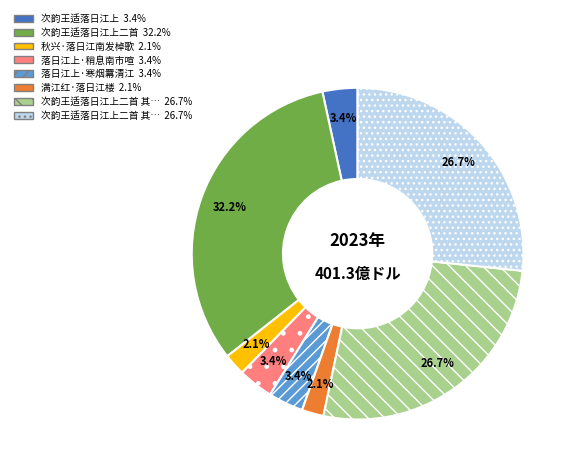

Count the number of slices in the pie.

8